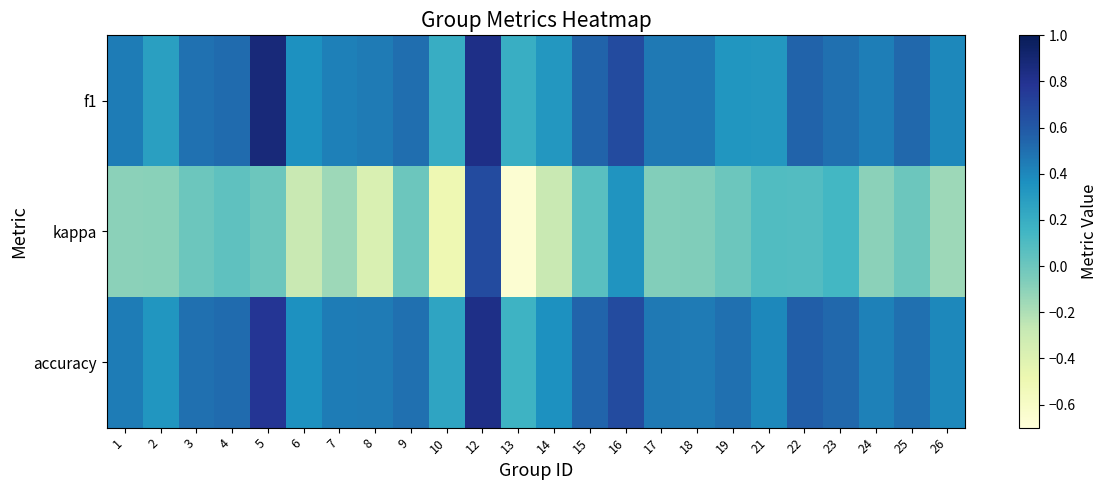

Reading right to left, what are all the values shown in this chart?

f1: 26=0.4	25=0.5	24=0.4	23=0.5	22=0.6	21=0.3	19=0.3	18=0.5	17=0.5	16=0.7	15=0.6	14=0.3	13=0.2	12=0.8	10=0.2	9=0.5	8=0.5	7=0.4	6=0.4	5=0.9	4=0.5	3=0.5	2=0.3	1=0.4
kappa: 26=-0.2	25=0.0	24=-0.1	23=0.1	22=0.1	21=0.1	19=0.0	18=-0.1	17=-0.1	16=0.3	15=0.1	14=-0.3	13=-0.7	12=0.7	10=-0.5	9=0.0	8=-0.4	7=-0.2	6=-0.3	5=0.0	4=0.0	3=0.0	2=-0.1	1=-0.1
accuracy: 26=0.4	25=0.5	24=0.4	23=0.5	22=0.6	21=0.4	19=0.5	18=0.5	17=0.5	16=0.7	15=0.5	14=0.4	13=0.2	12=0.8	10=0.2	9=0.5	8=0.5	7=0.4	6=0.4	5=0.8	4=0.5	3=0.5	2=0.3	1=0.4